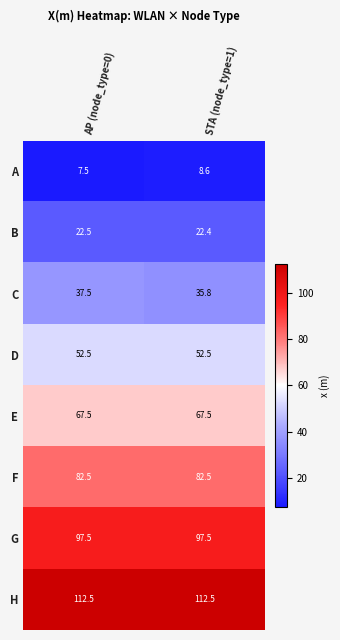

What is the minimum value for H?

112.5